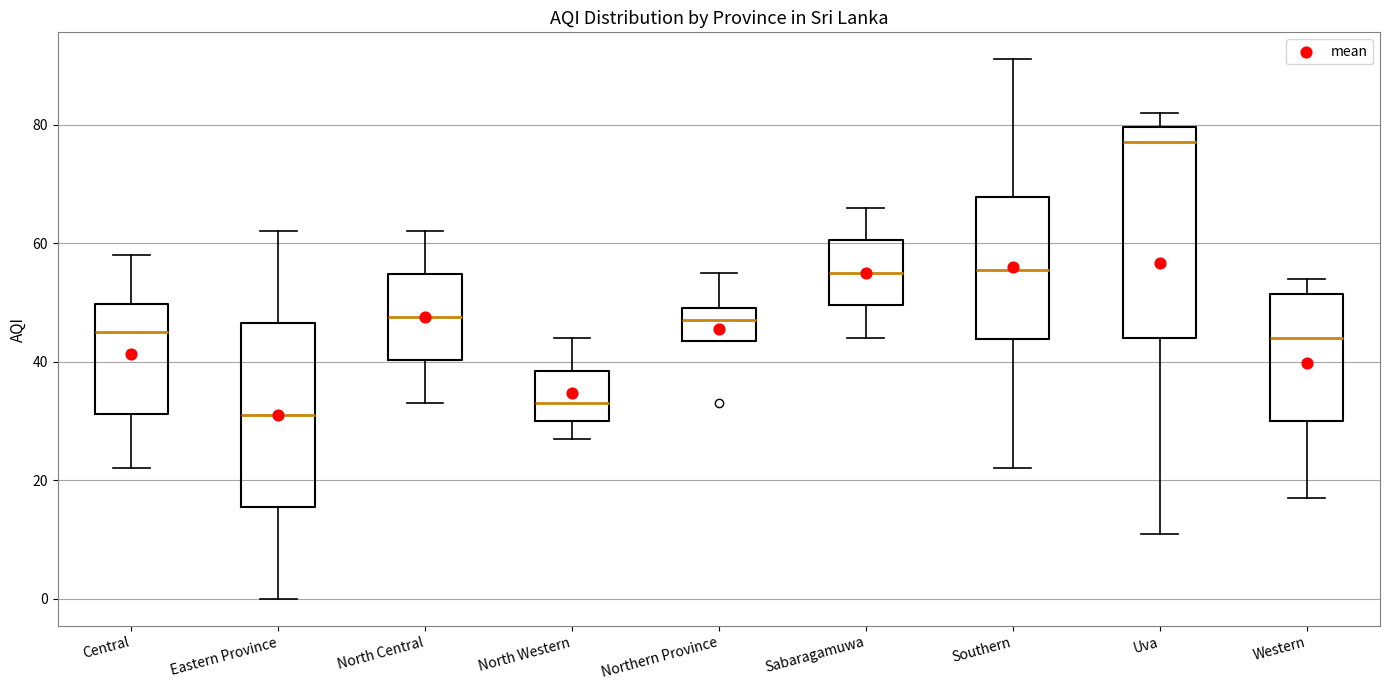

Which box is the tallest, from its lower edge to its upper edge?

Uva